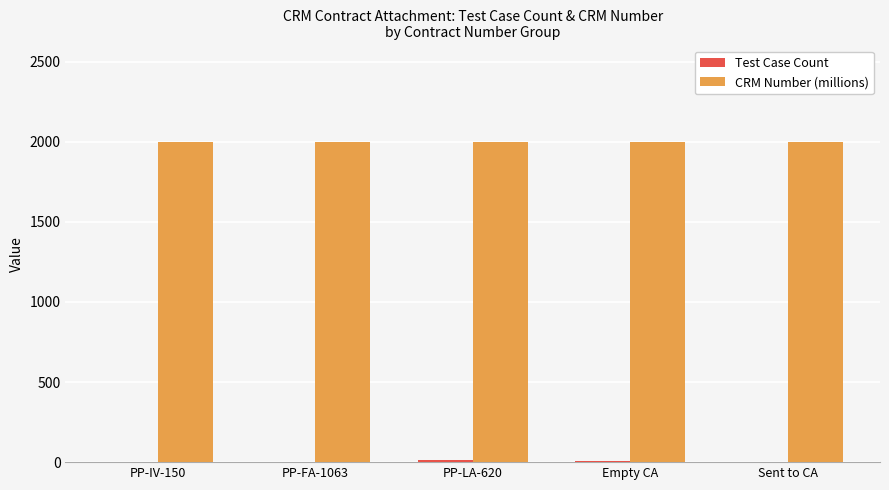

The value of CRM Number (millions) at Sent to CA is 2606.3. True or false?

False